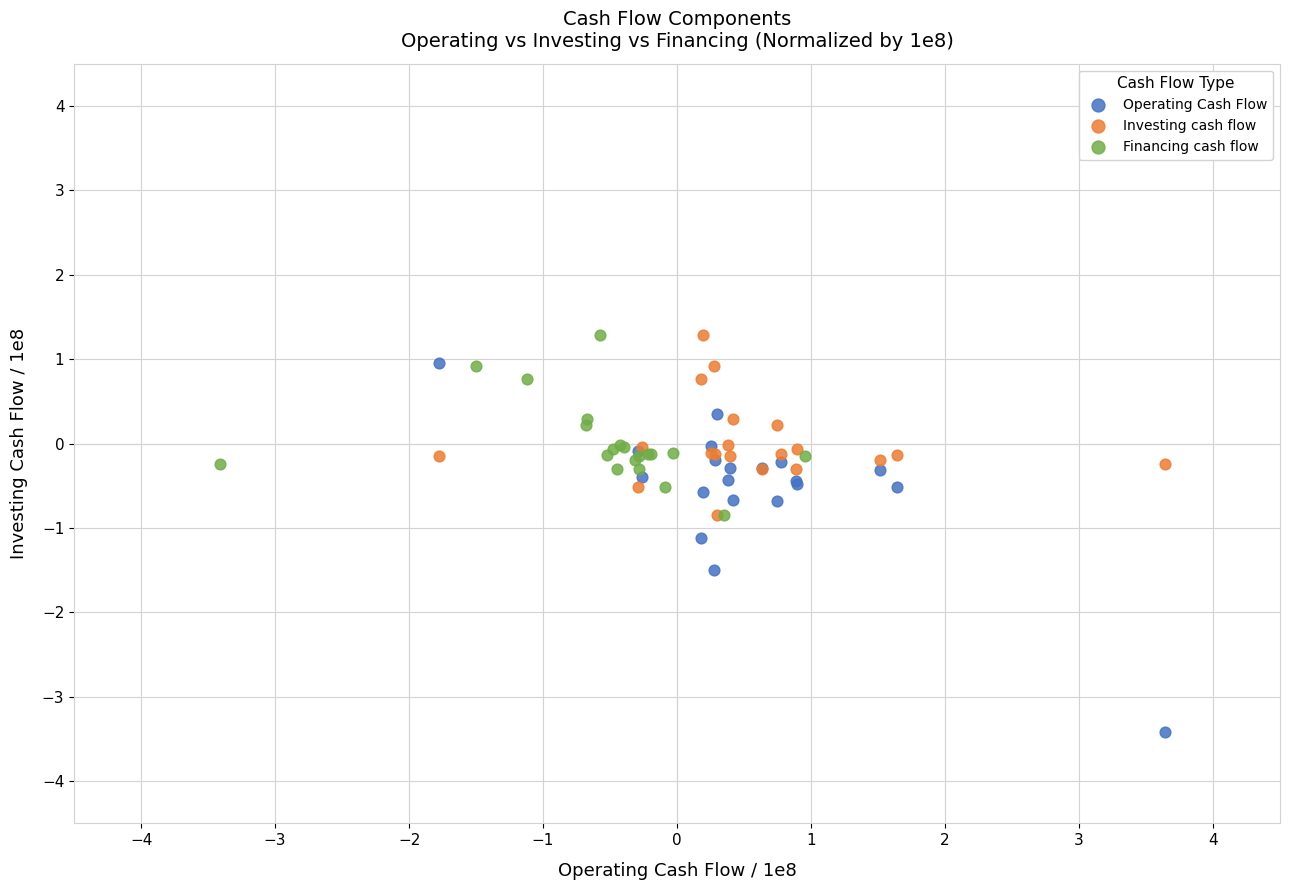

Which series reaches the minimum Y coordinate?

Operating Cash Flow